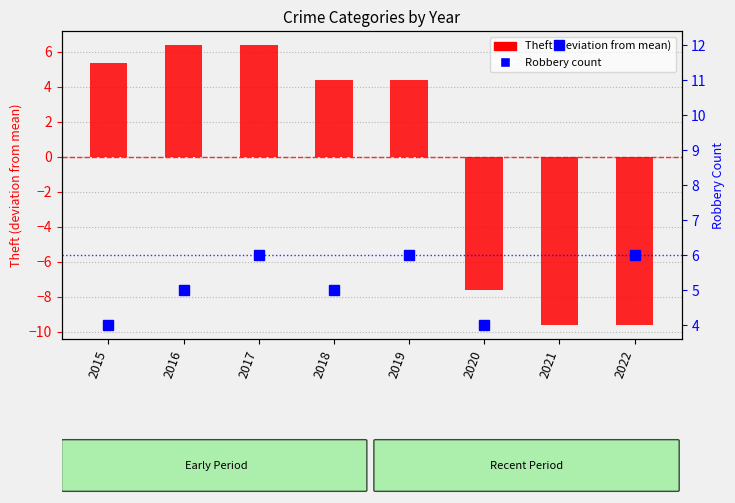

The Theft (deviation from mean) series shows 4.4 at 2018. True or false?

True